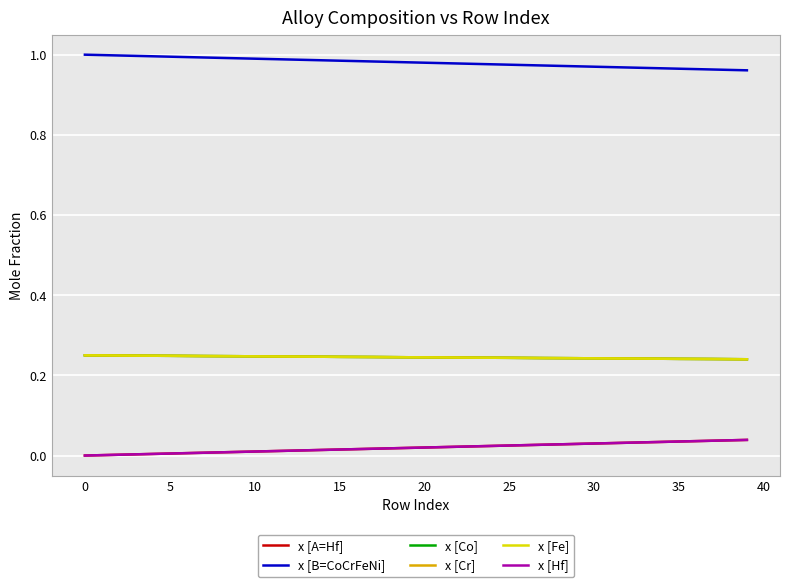

Which series has the largest range (max minus min)?

x [B=CoCrFeNi]